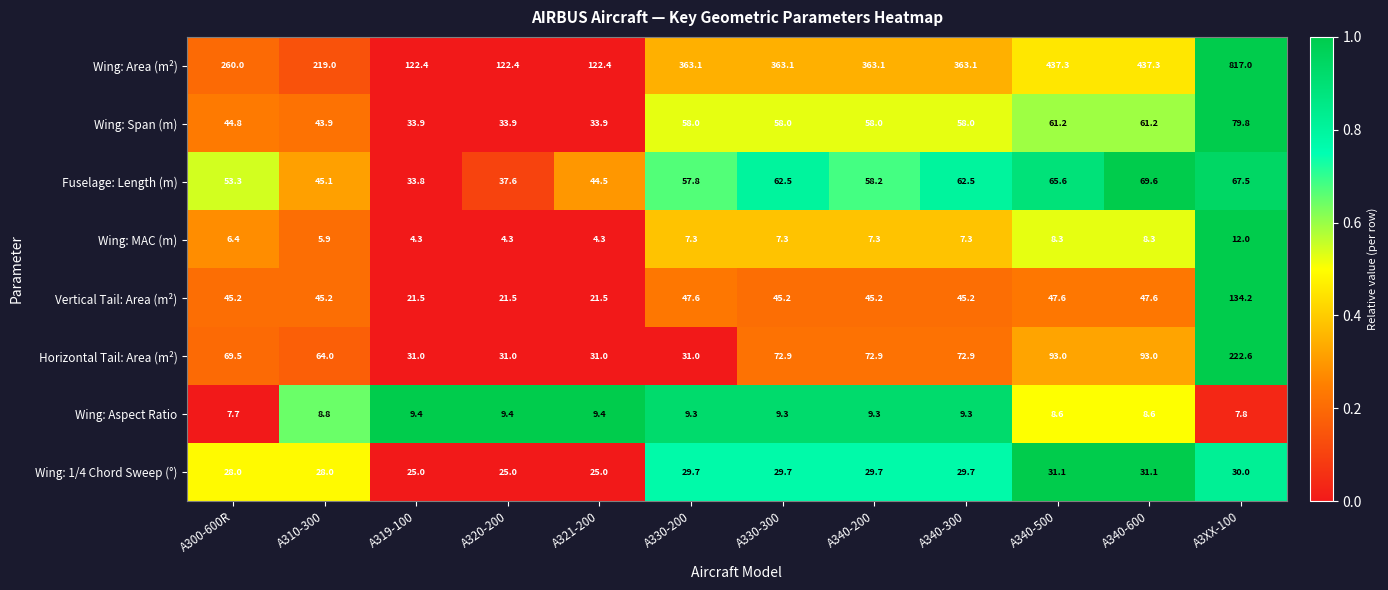

Rank the series by their maximum value, from lowest to highest.

Wing: Aspect Ratio, Wing: MAC (m), Wing: 1/4 Chord Sweep (°), Fuselage: Length (m), Wing: Span (m), Vertical Tail: Area (m²), Horizontal Tail: Area (m²), Wing: Area (m²)